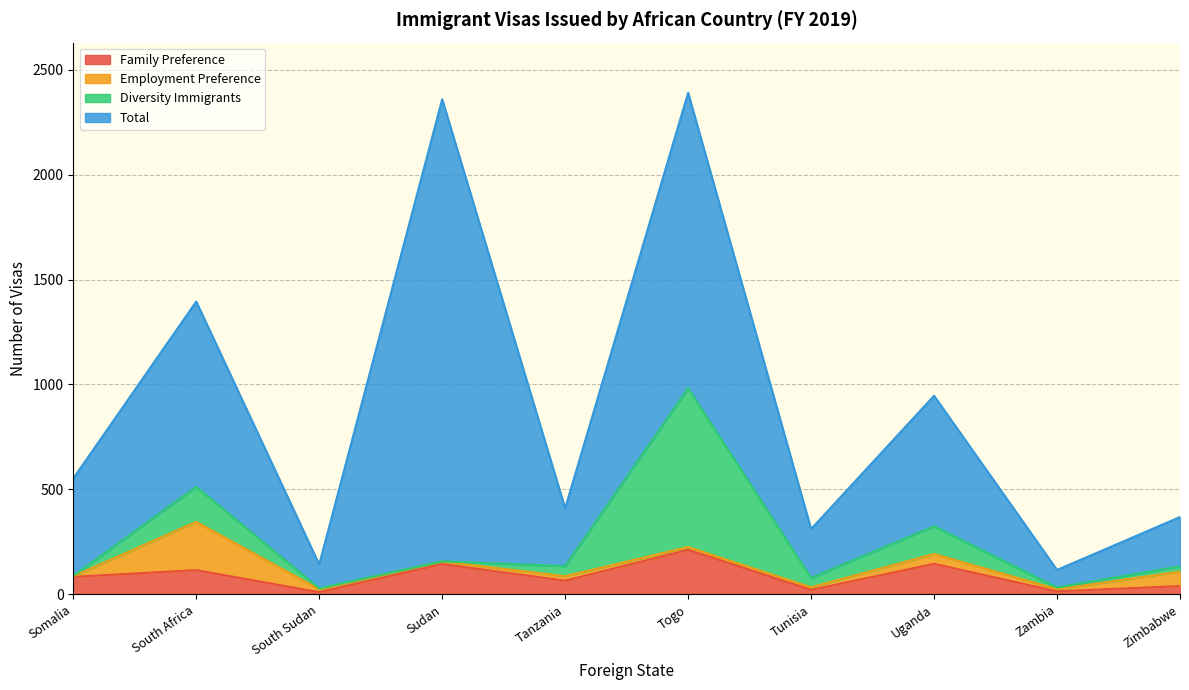

Rank the series at Tunisia from lowest to highest value.

Employment Preference, Family Preference, Diversity Immigrants, Total